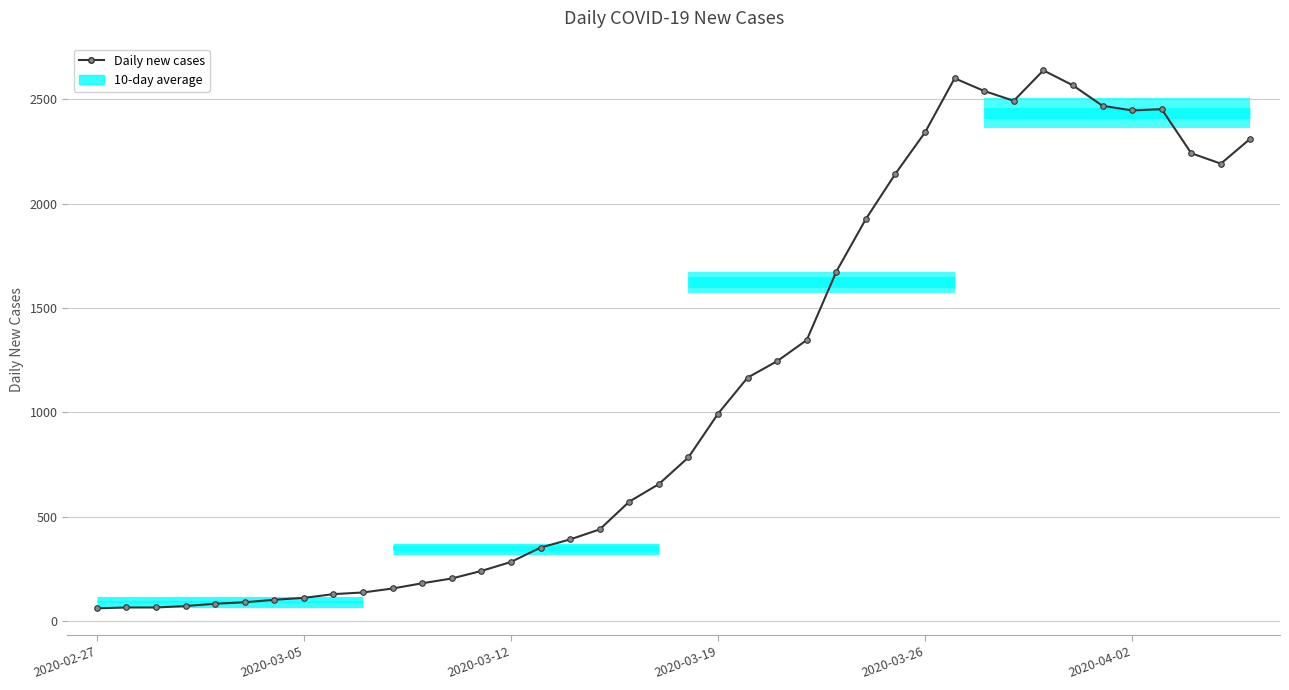

Is this an area chart (filled region under the line)?

No